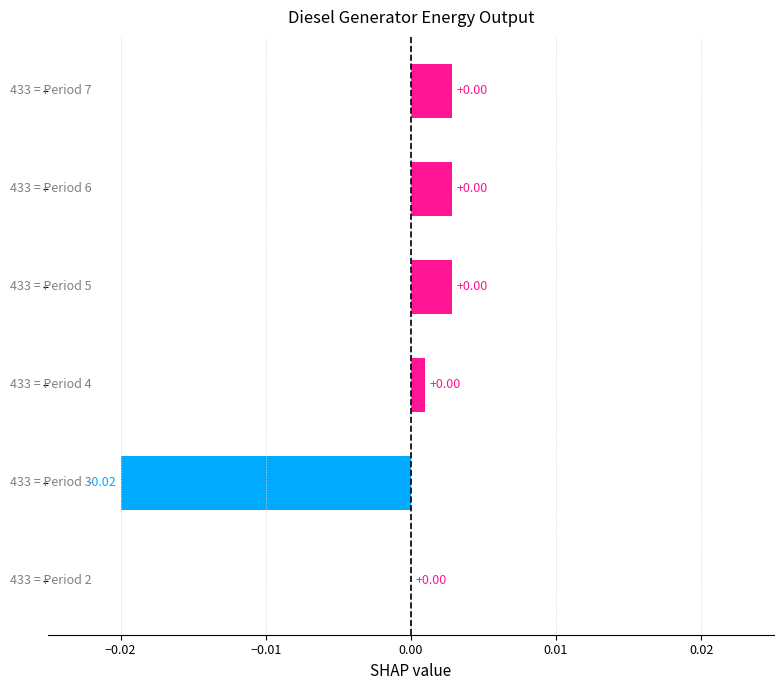

Are the bars horizontal?

Yes